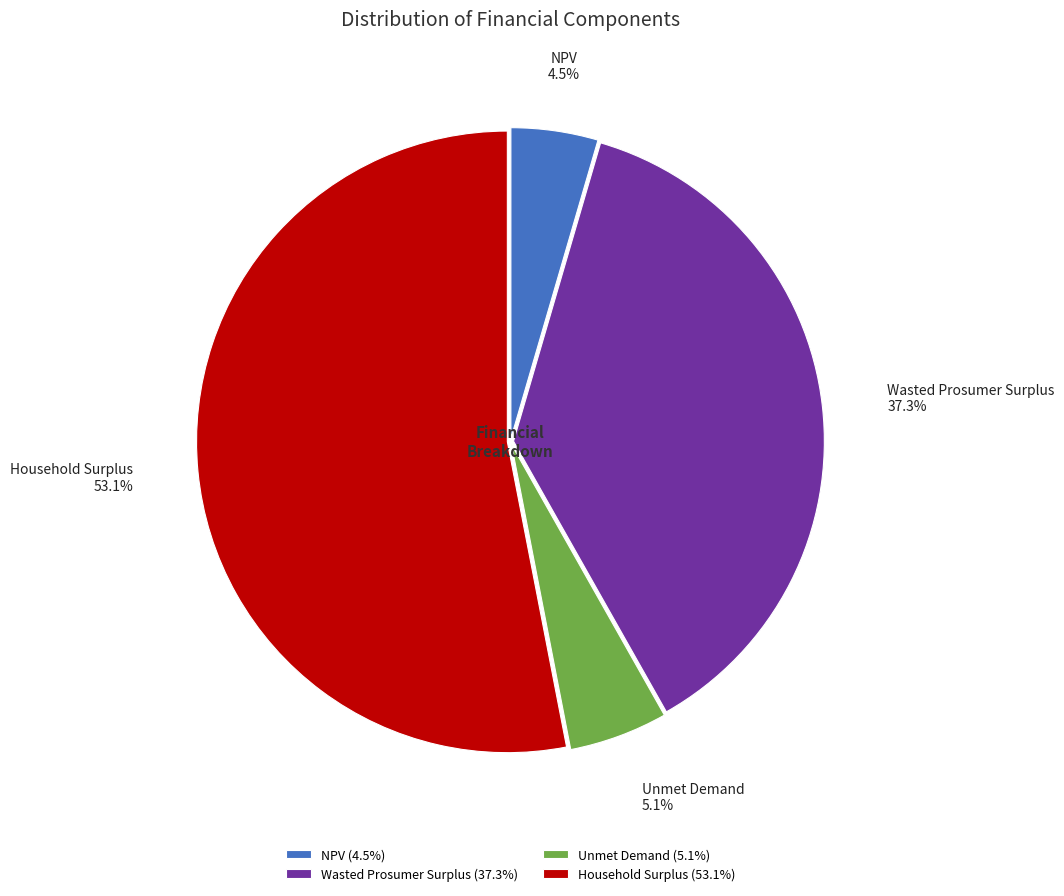

What portion of the pie excludes NPV?

95.5%